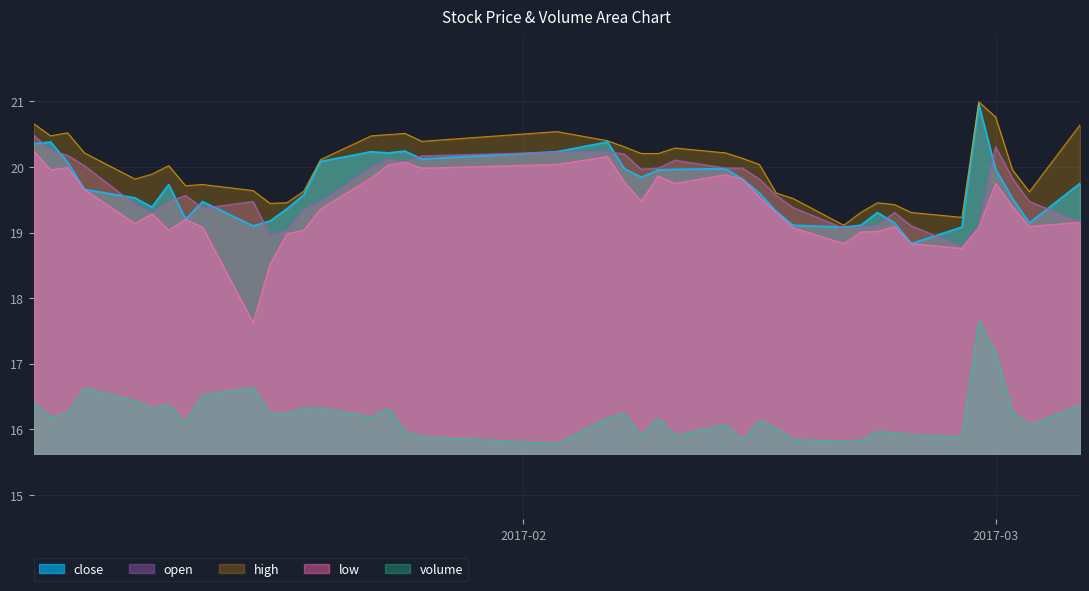

What is the highest value of the volume series?

17.6